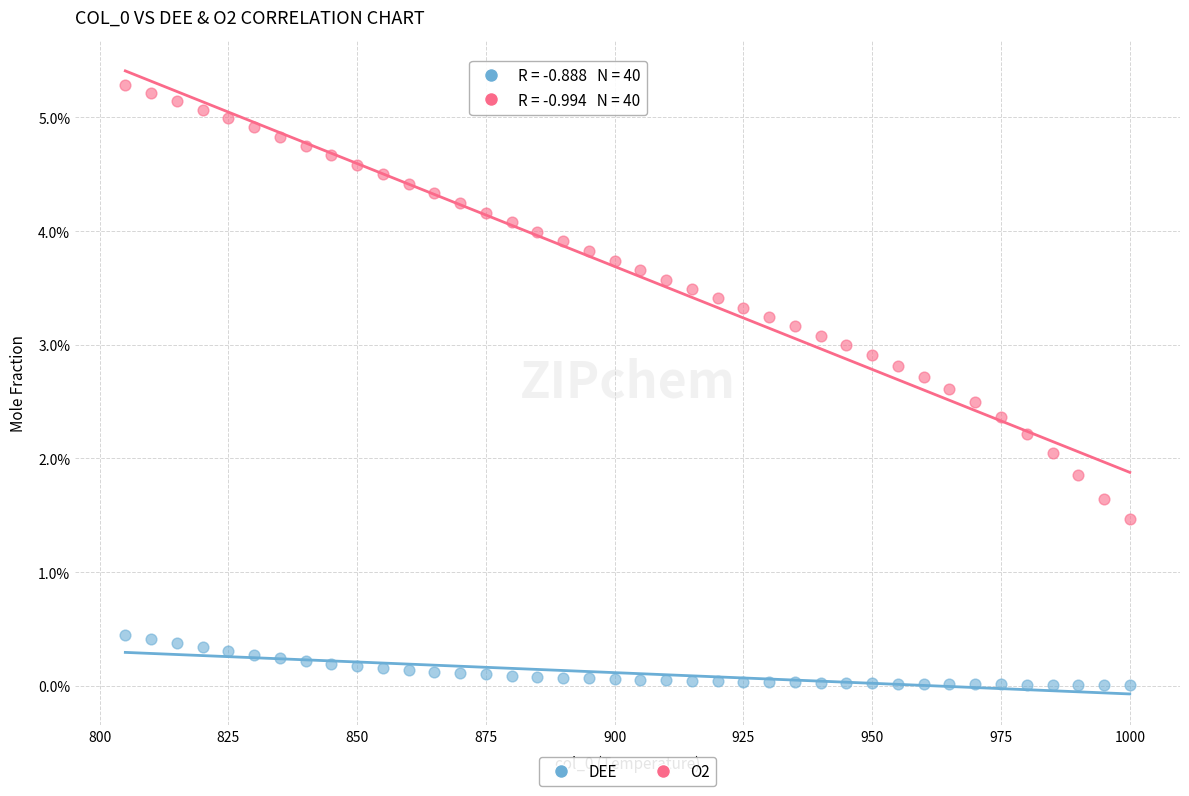

What are all the series names shown in the legend?

DEE, O2